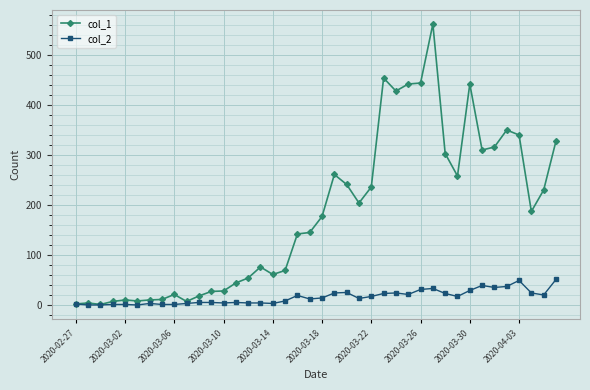

List the series in order of their overall mean, lowest first.

col_2, col_1